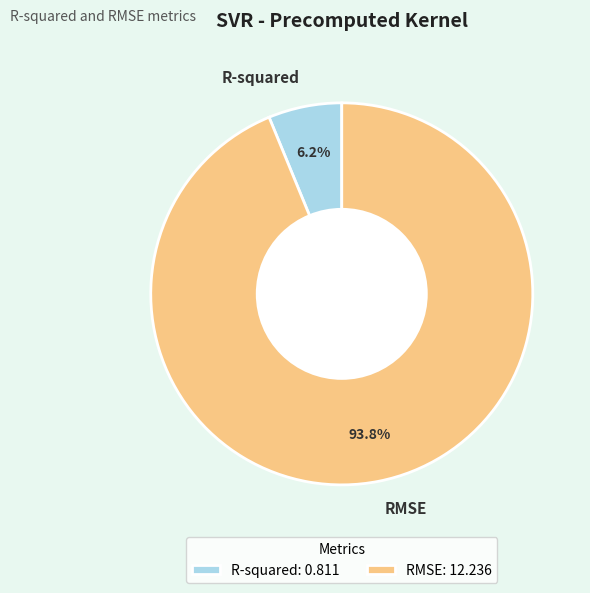

To the nearest percent, what percentage of the pie is R-squared?

6%